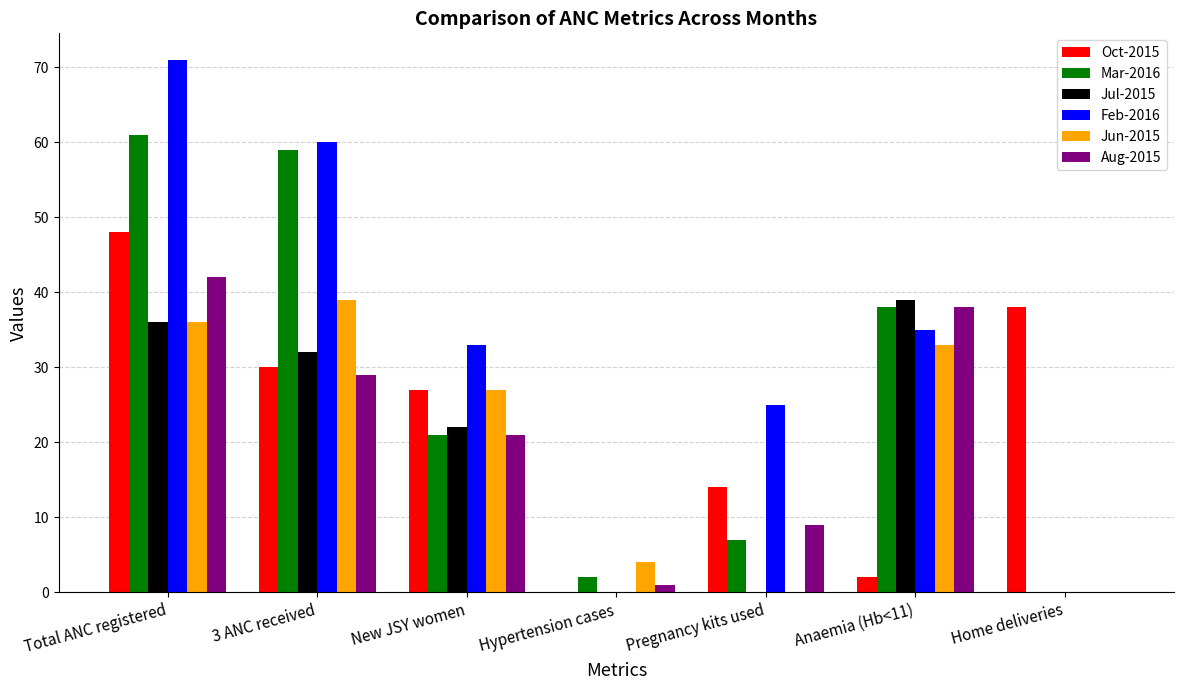

The Aug-2015 series shows 9 at Pregnancy kits used. True or false?

True